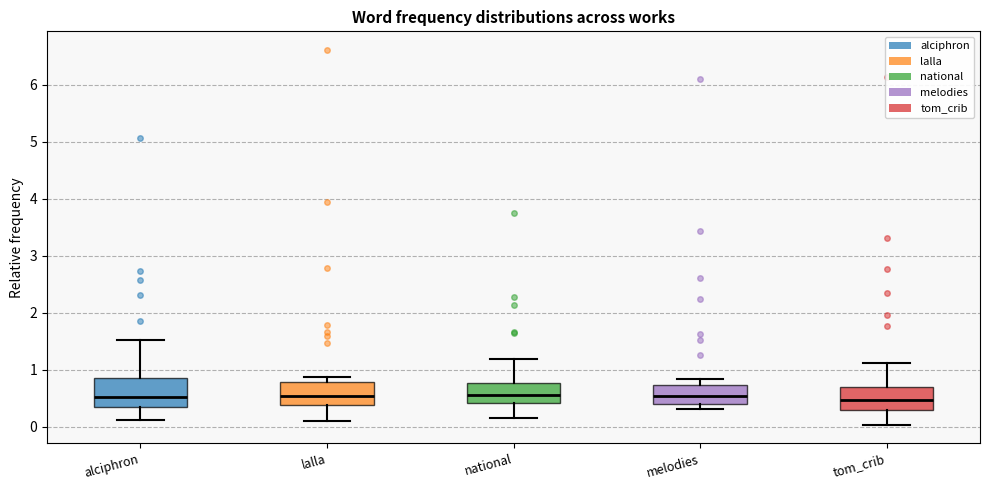

Reading left to right, read every box against the y-axis: the position of its median line, the range the box covers, and the ends of its whiskers. The values are not printed on the chart, so give them approximately, as read against the axis.

alciphron: median 0.5, box 0.3 to 0.9, whiskers 0.1 to 1.5
lalla: median 0.5, box 0.4 to 0.8, whiskers 0.1 to 0.9
national: median 0.6, box 0.4 to 0.8, whiskers 0.2 to 1.2
melodies: median 0.5, box 0.4 to 0.7, whiskers 0.3 to 0.8
tom_crib: median 0.5, box 0.3 to 0.7, whiskers 0.0 to 1.1